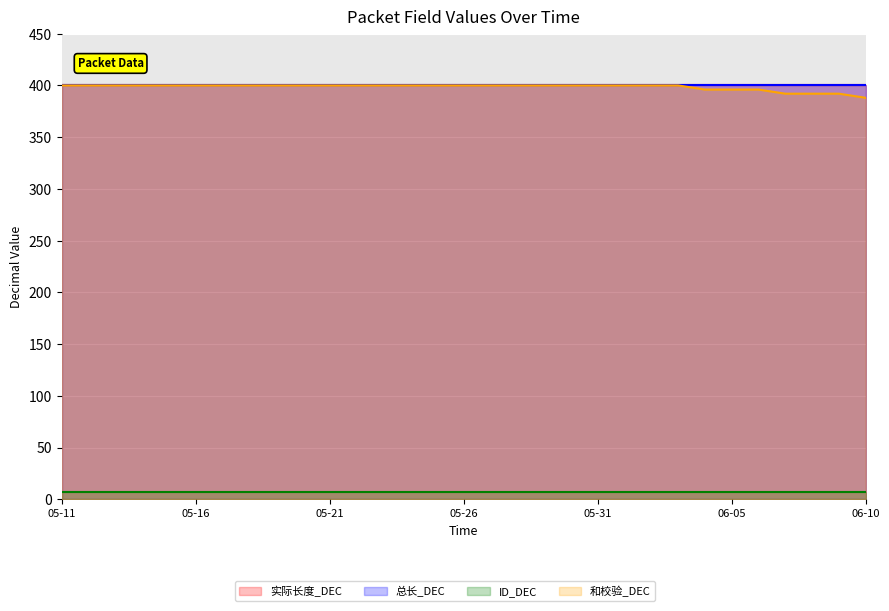

True or false: 总长_DEC and 和校验_DEC intersect in this chart.

False